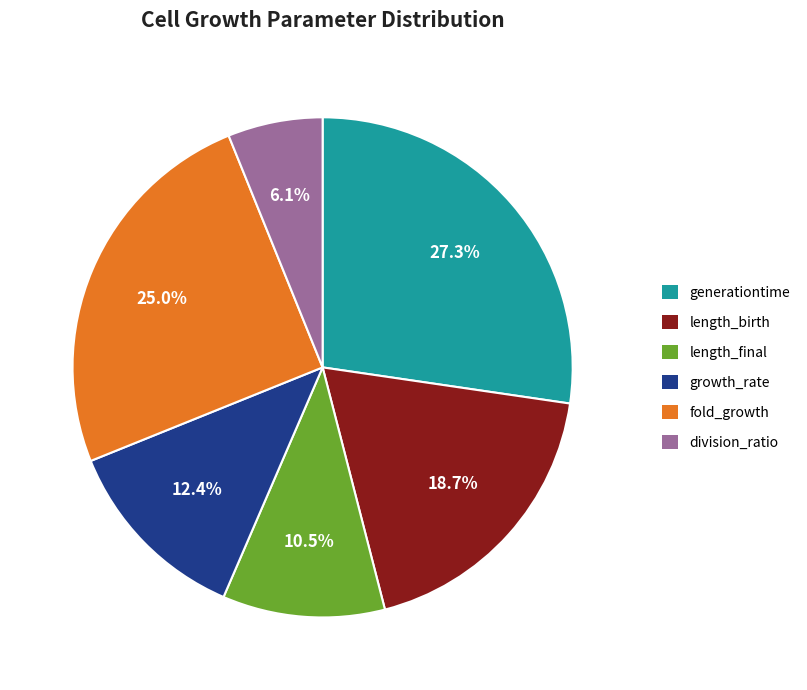

What percentage do length_final and division_ratio together represent?

16.6%